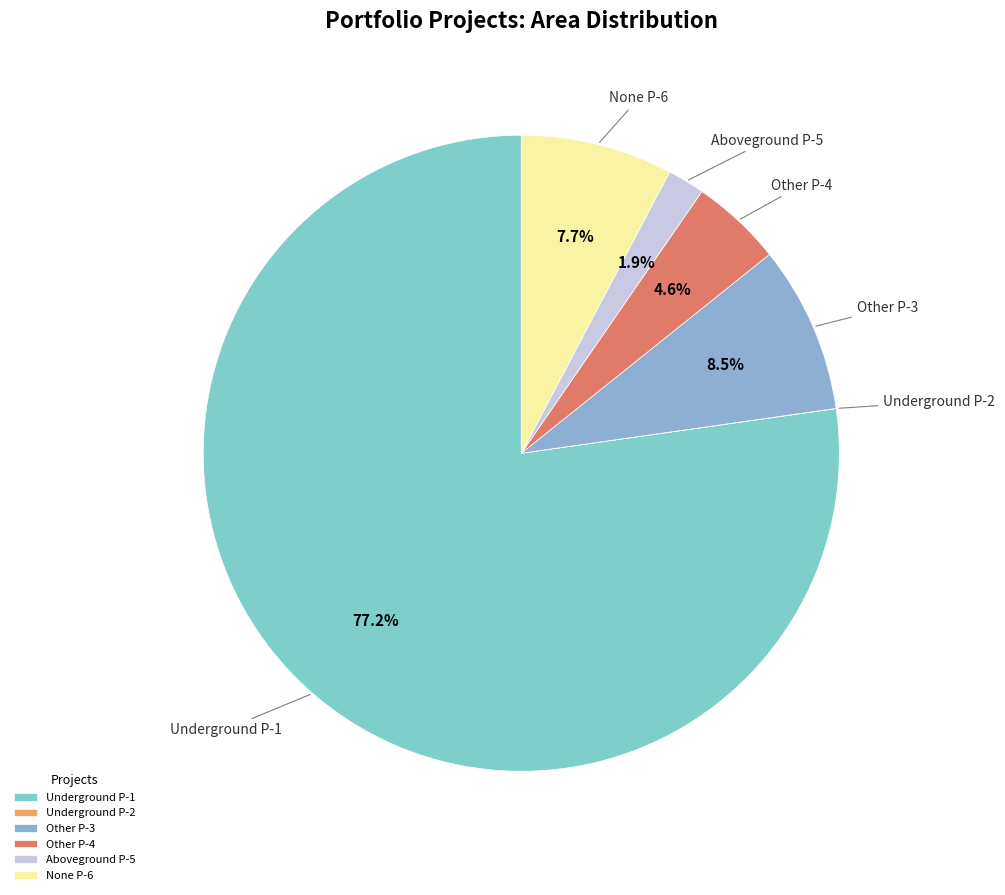

Between Underground P-1 and None P-6, which is larger?

Underground P-1